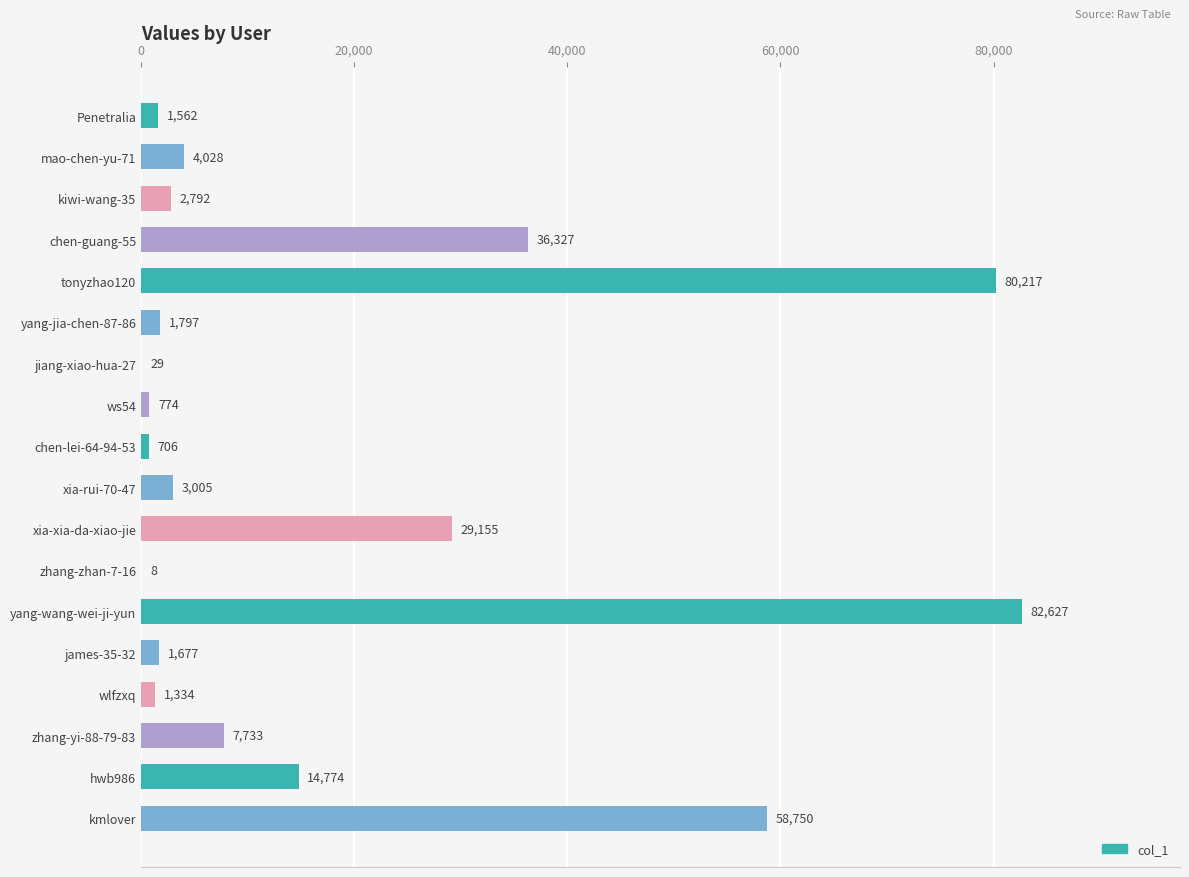

At which category does the chart reach its peak across all series?

yang-wang-wei-ji-yun